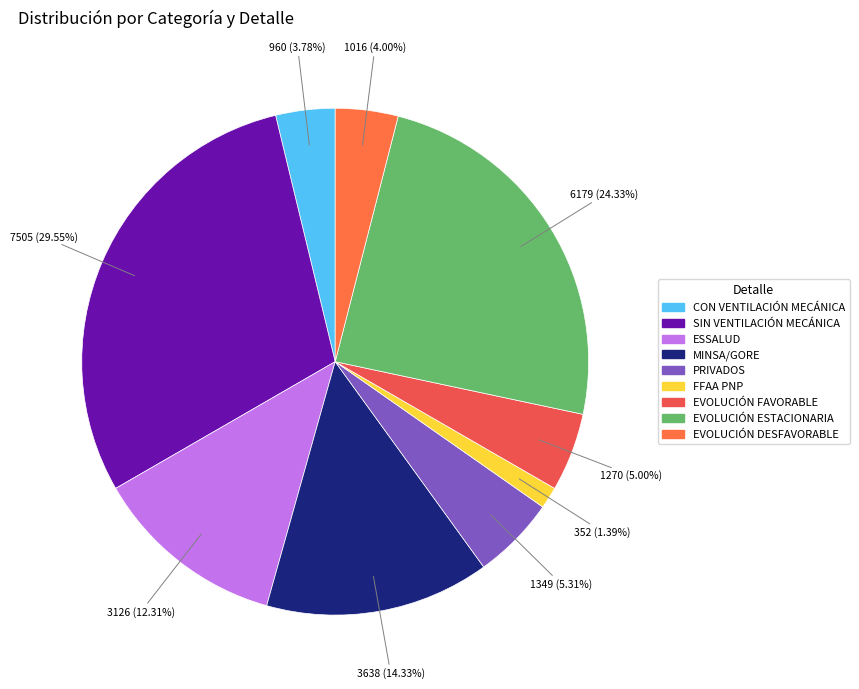

Count the number of slices in the pie.

9